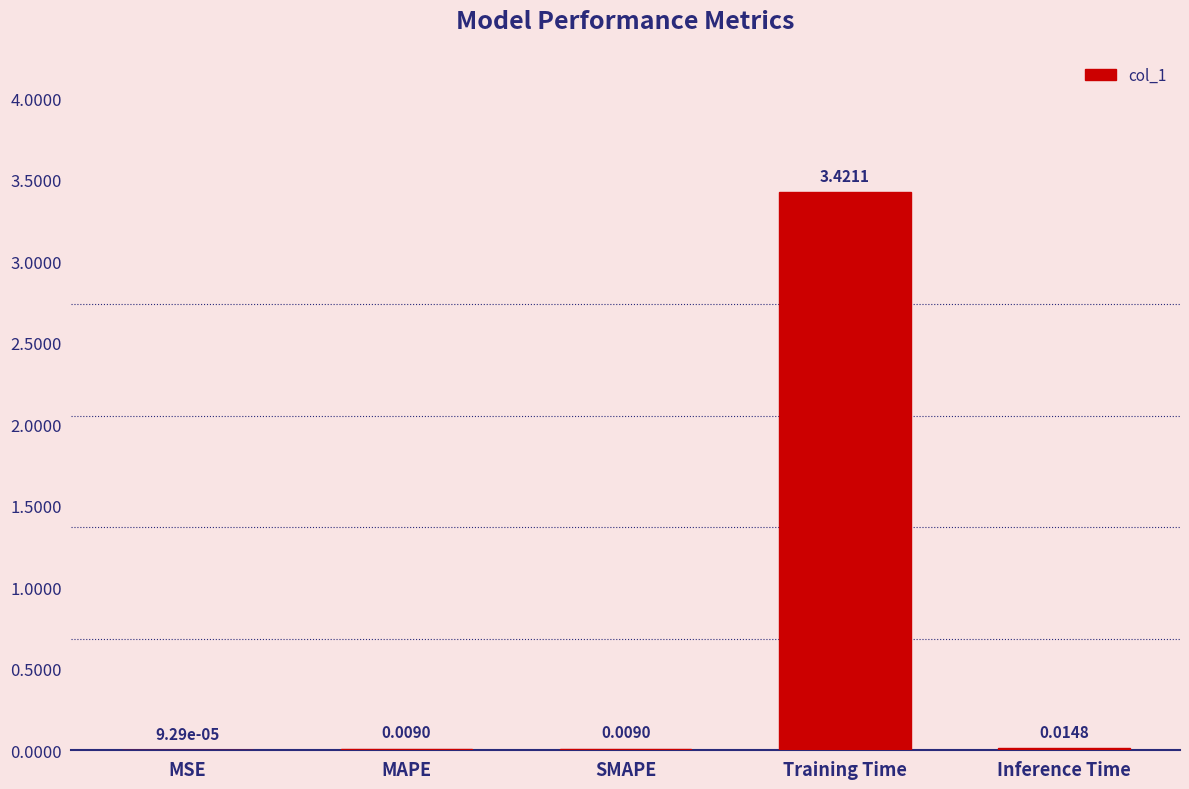

What is the change in value from MAPE to Training Time?

+3.4